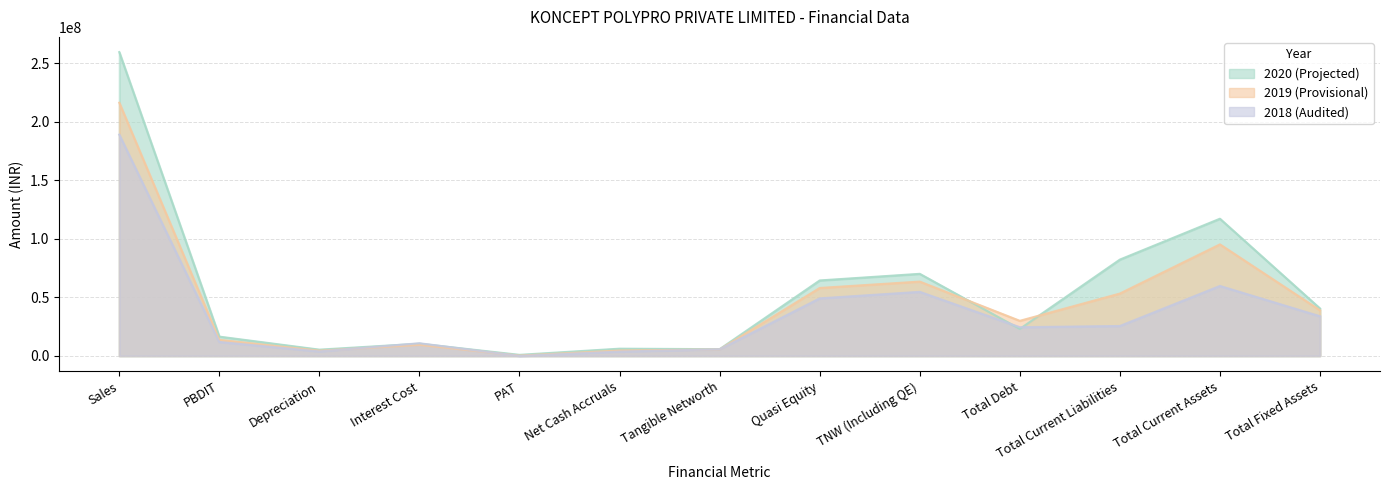

The 2019 (Provisional) series shows 57944540.0 at Quasi Equity. True or false?

True